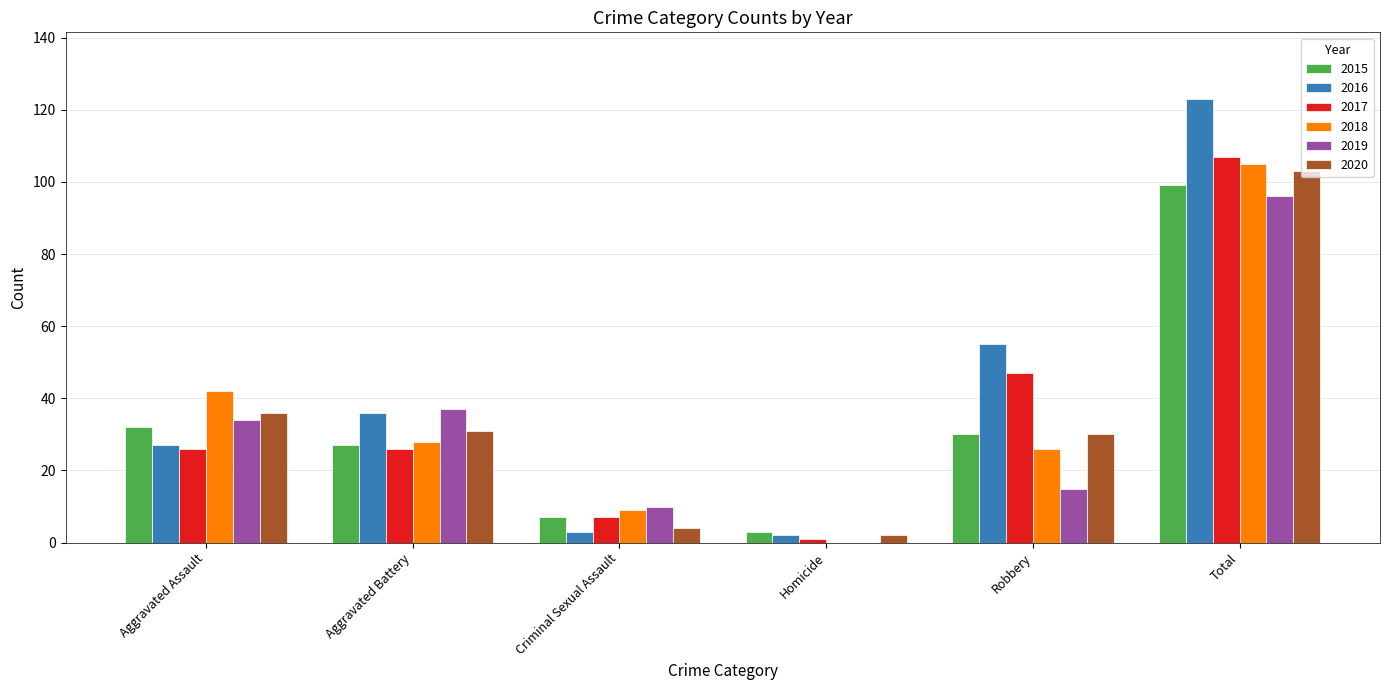

What is the total value across all series at Criminal Sexual Assault?

40